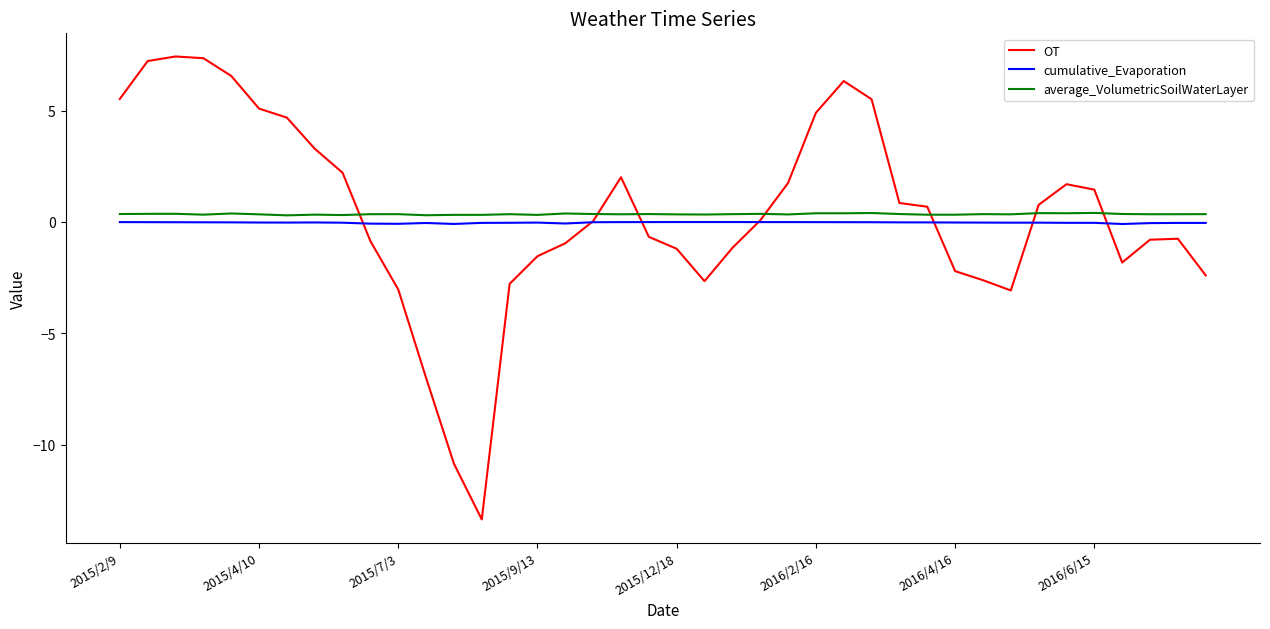

True or false: average_VolumetricSoilWaterLayer and cumulative_Evaporation cross at least once.

False